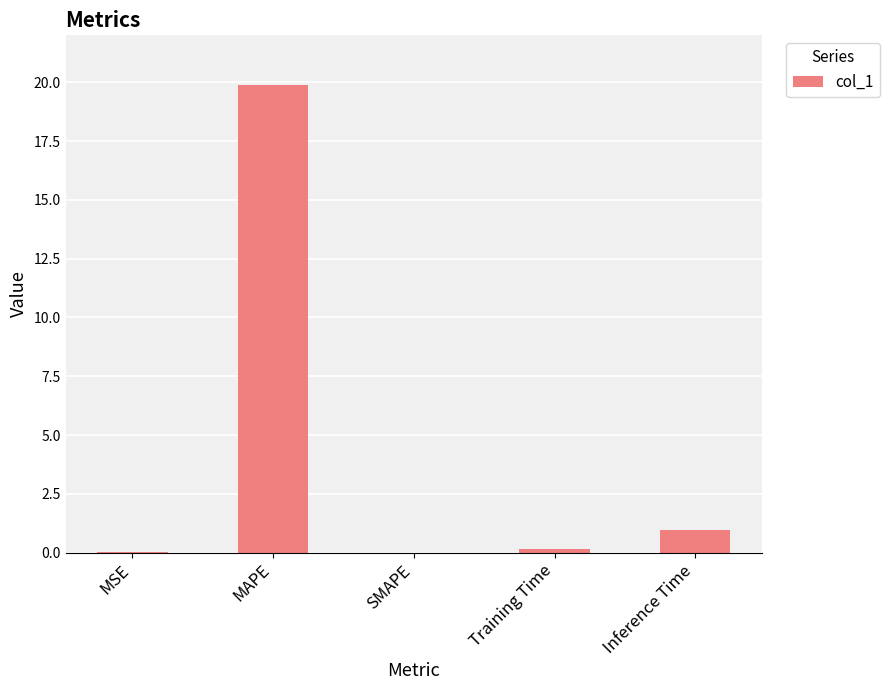

Which has a higher value, Training Time or MAPE?

MAPE